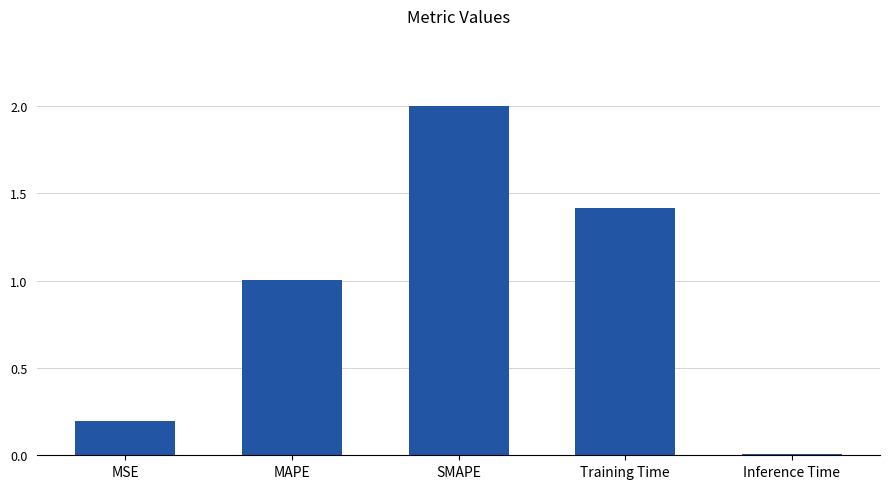

What is the difference between the second highest and minimum values?

1.4